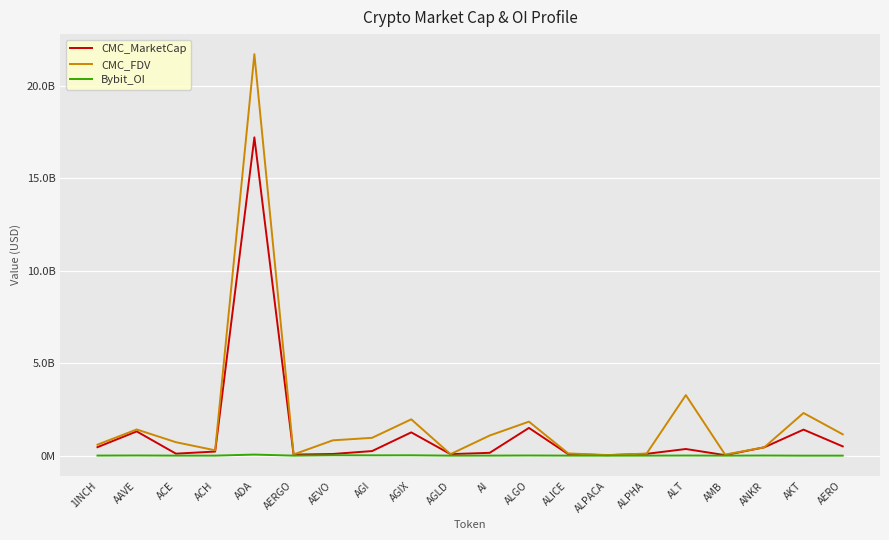

True or false: Bybit_OI and CMC_MarketCap cross at least once.

False